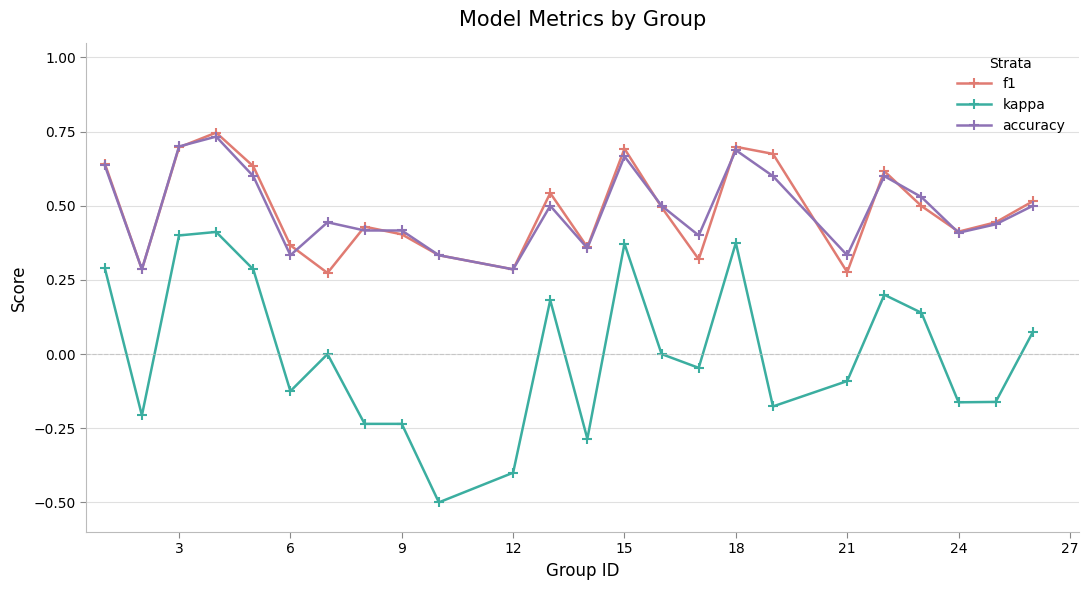

What is the minimum value shown in the chart?

-0.5